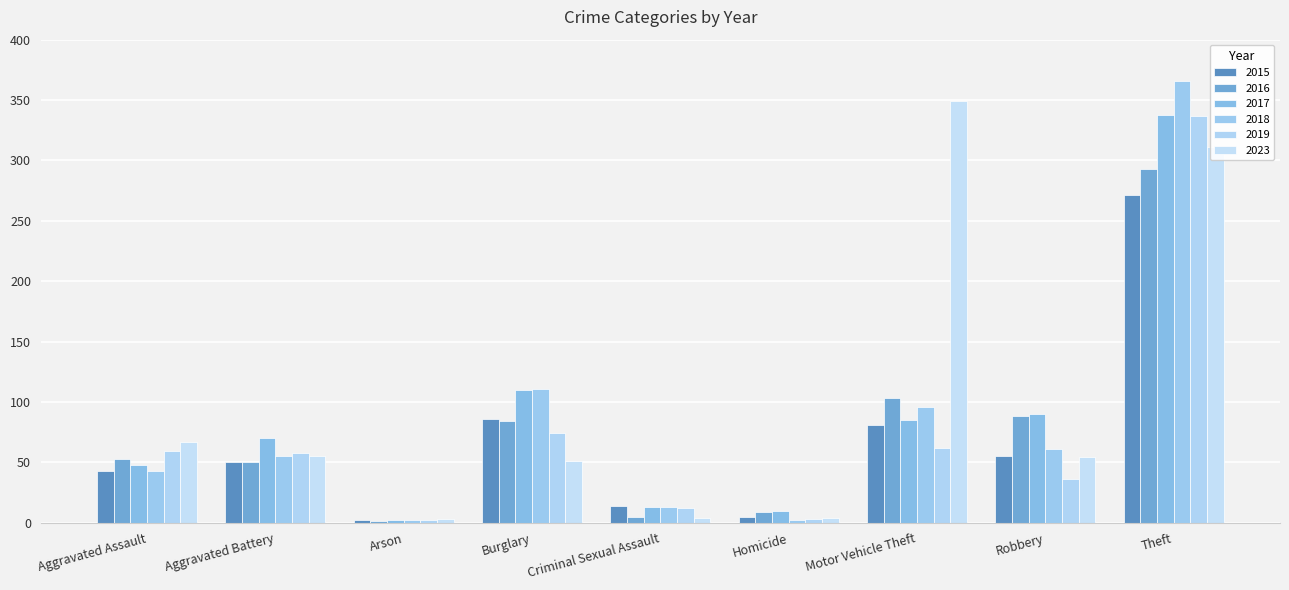

Where does the 2023 series first go above 54?

Aggravated Assault